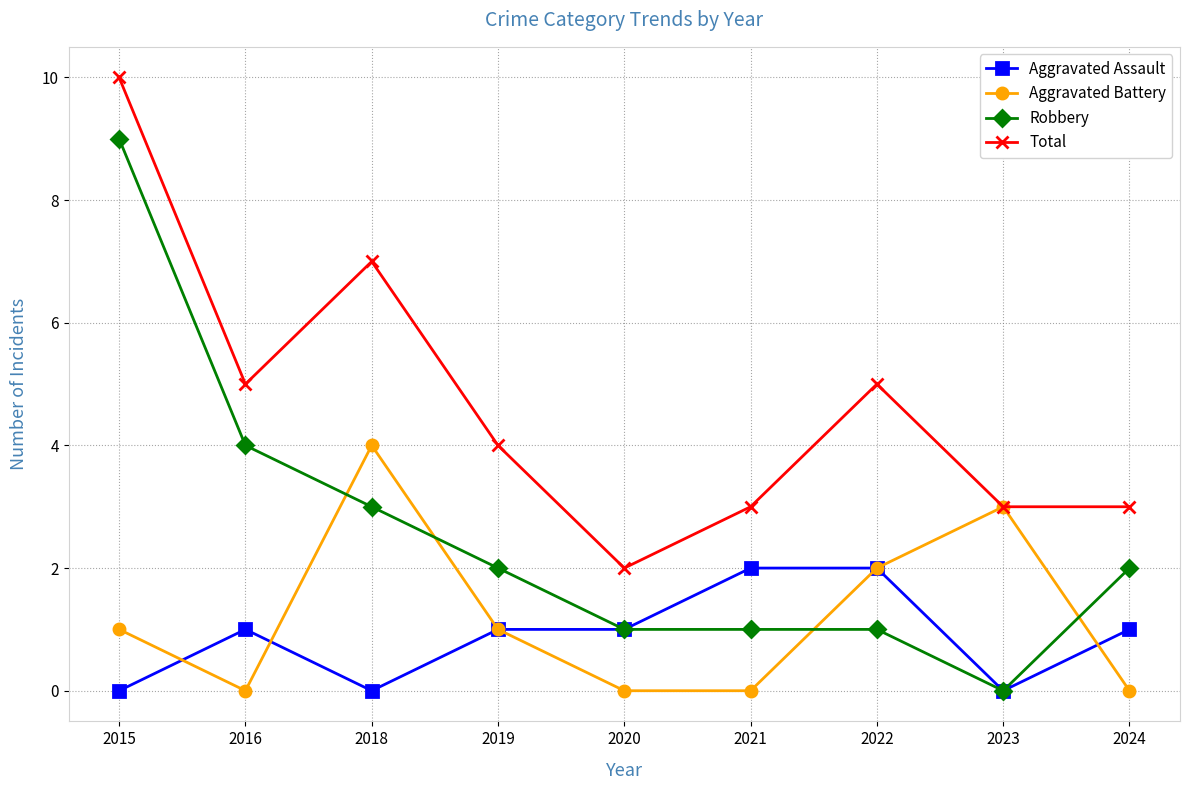

Where is the first local minimum for Aggravated Battery?

2016